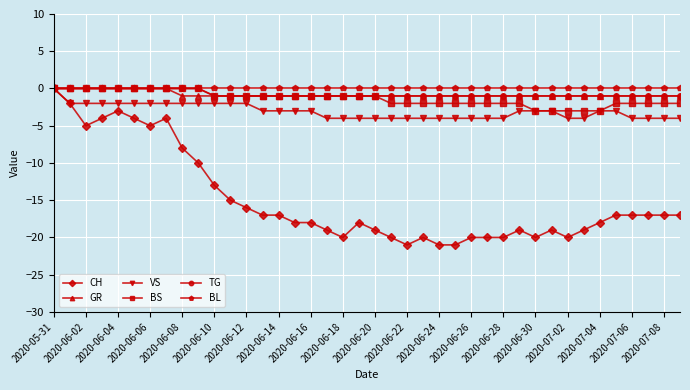

What is the smallest value displayed?

-21